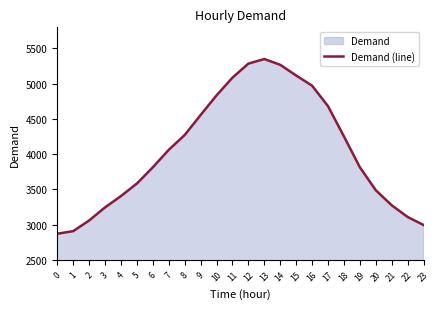

Reading left to right, what are all the values shown in this chart?

0=2870	1=2907	2=3058	3=3244	4=3405	5=3583	6=3813	7=4061	8=4271	9=4555	10=4834	11=5085	12=5285	13=5350	14=5268	15=5116	16=4972	17=4681	18=4252	19=3814	20=3488	21=3274	22=3108	23=2994